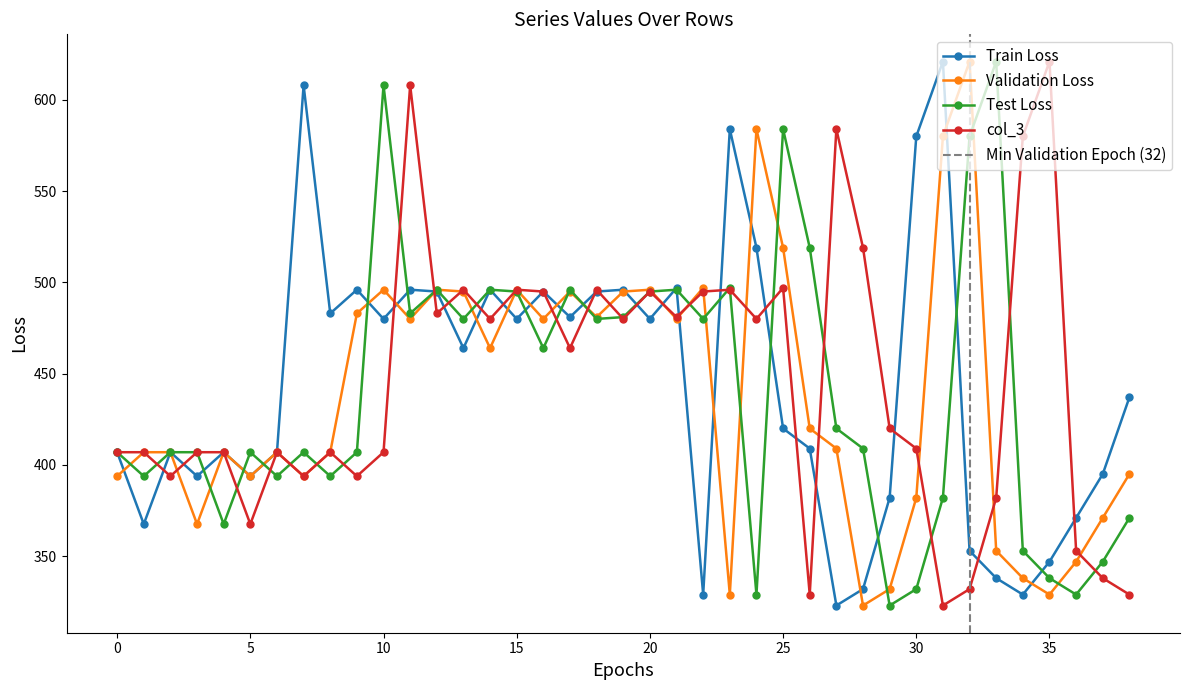

The value of col_3 at 32 is 332.0. True or false?

True